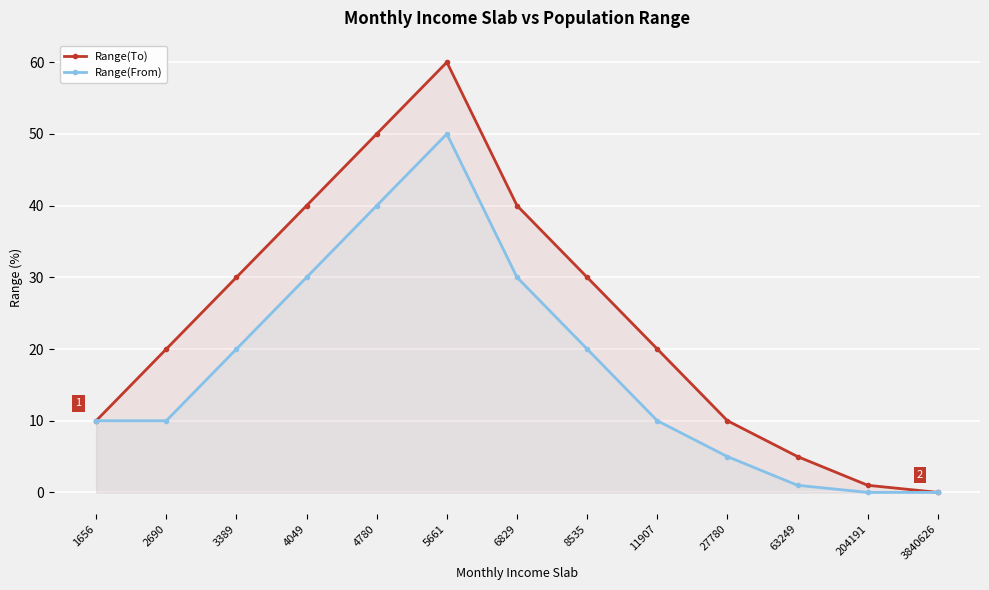

Reading right to left, extract all data points from this chart.

Range(To): 0.0	1.0	5.0	10.0	20.0	30.0	40.0	60.0	50.0	40.0	30.0	20.0	10.0
Range(From): 0.0	0.0	1.0	5.0	10.0	20.0	30.0	50.0	40.0	30.0	20.0	10.0	10.0